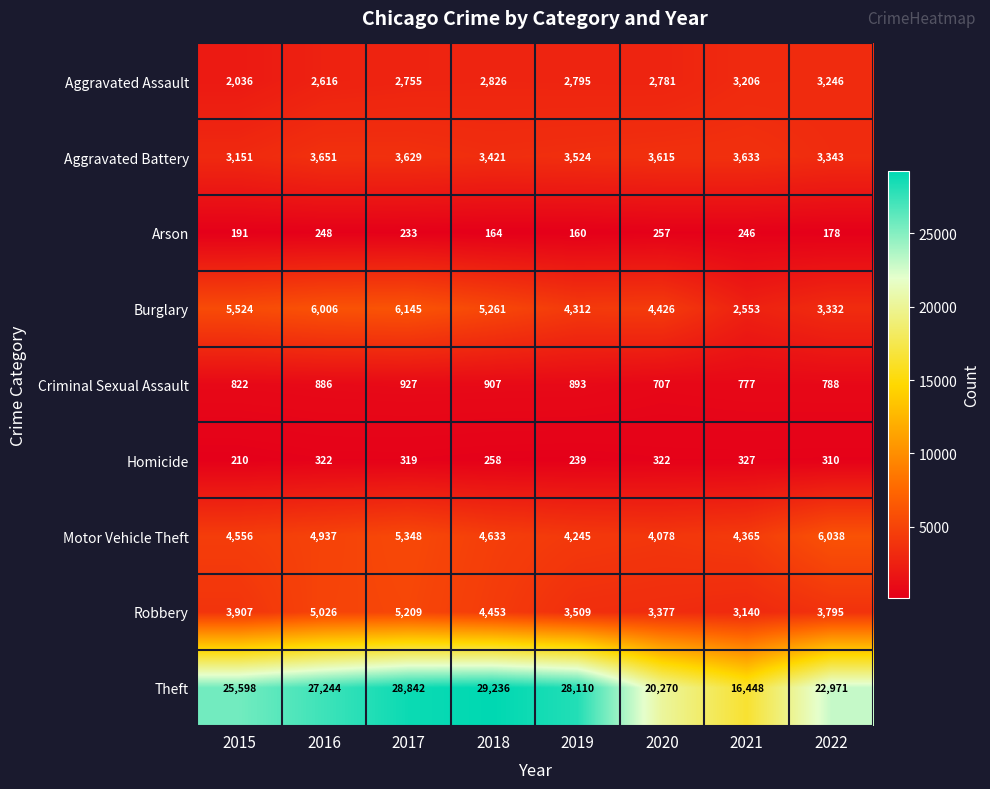

What is the difference between the maximum and minimum values in the Motor Vehicle Theft series?

1960